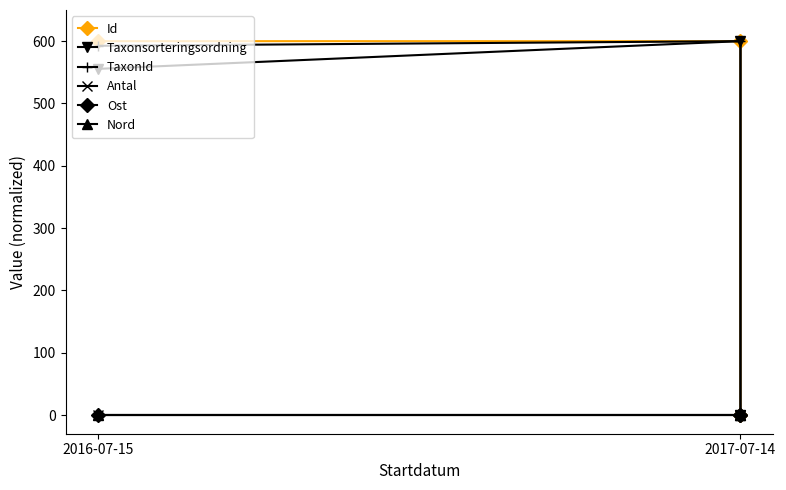

What is the spread (max minus min) of values at 2016-07-15?

600.0